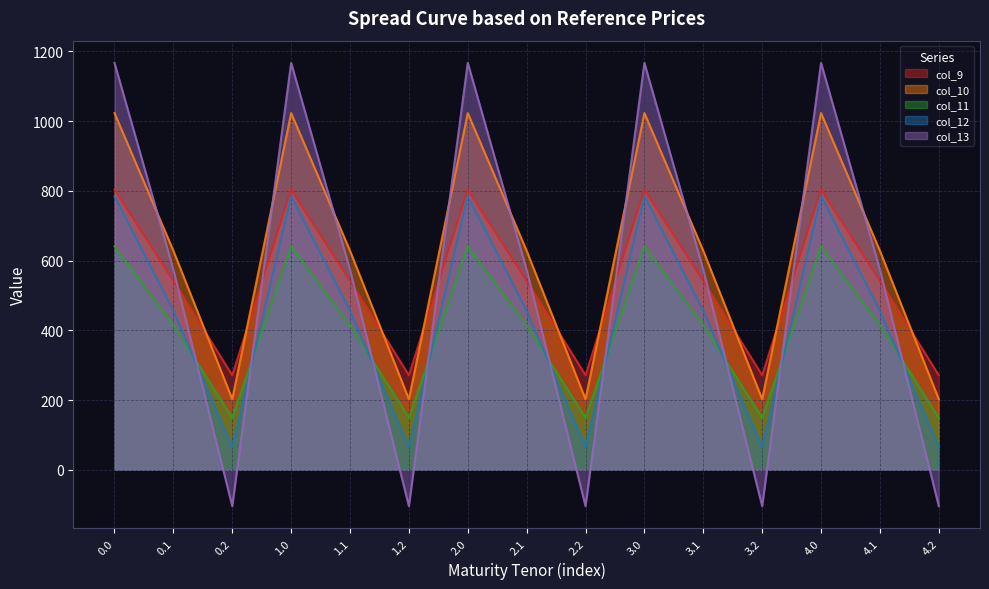

What is the label of the 10th point from the right?

1.2